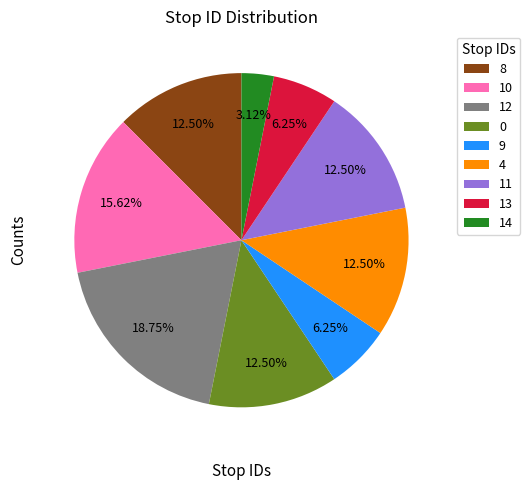

Which has a higher value, 13 or 14?

13